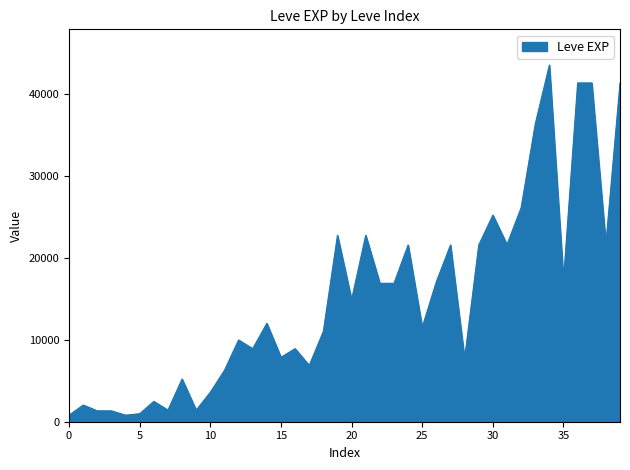

What is the difference between the maximum and minimum values?

42800